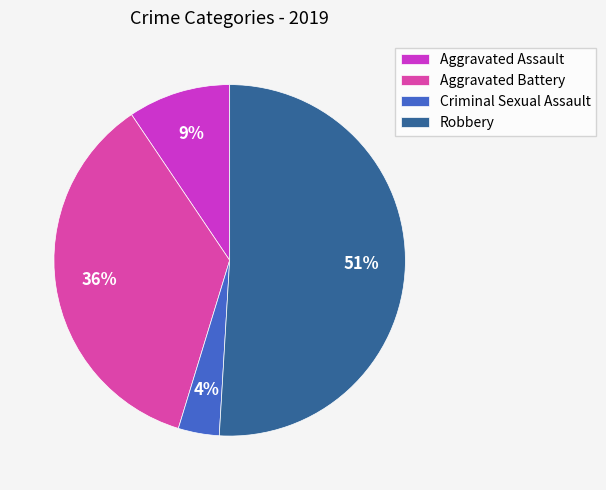

To the nearest percent, what portion does Criminal Sexual Assault represent?

4%